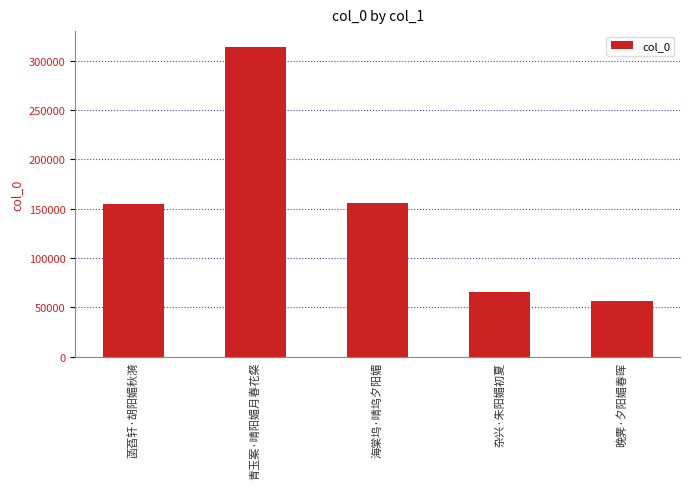

What is the label of the 2nd bar from the right?

杂兴·朱阳媚初夏